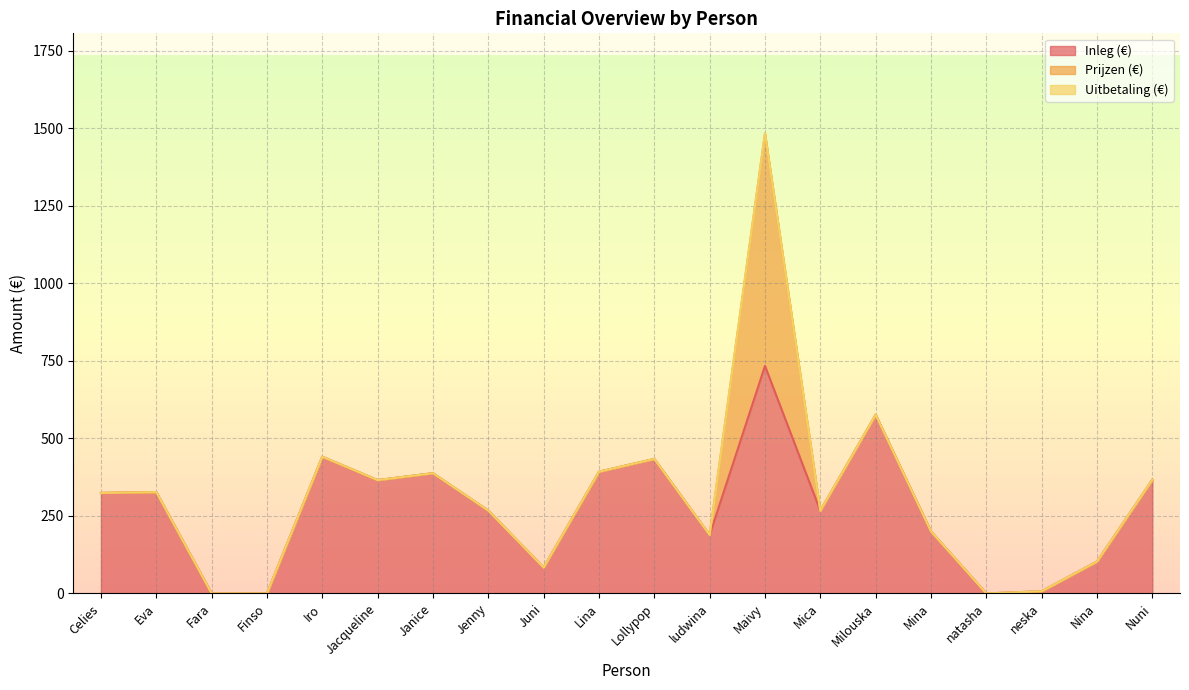

How many interior local peaks does the Prijzen (€) series have?

1